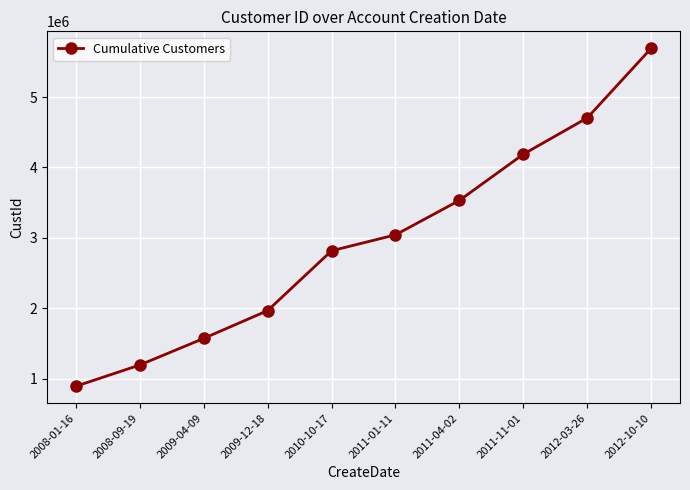

What is the approximate value at 2009-04-09?

1569944